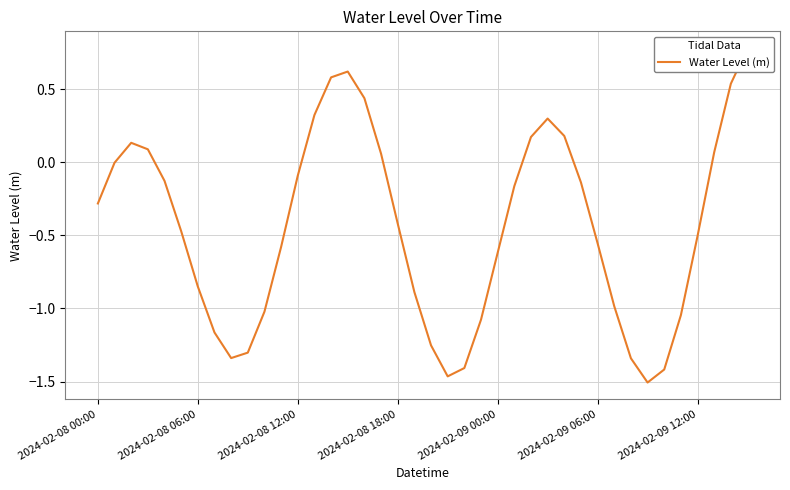

Is this an area chart (filled region under the line)?

No